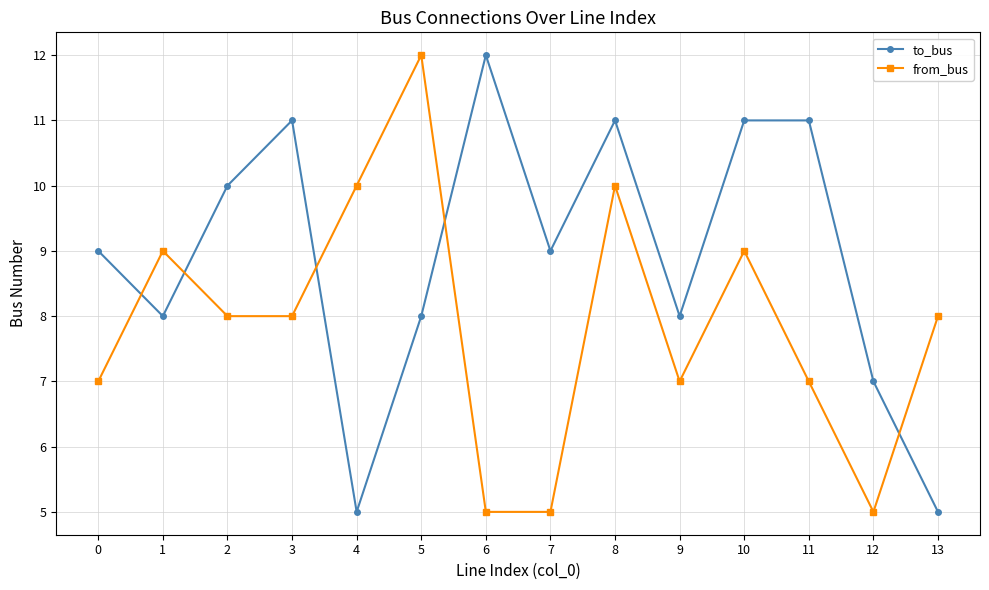

What is the approximate value of to_bus at 6?

12